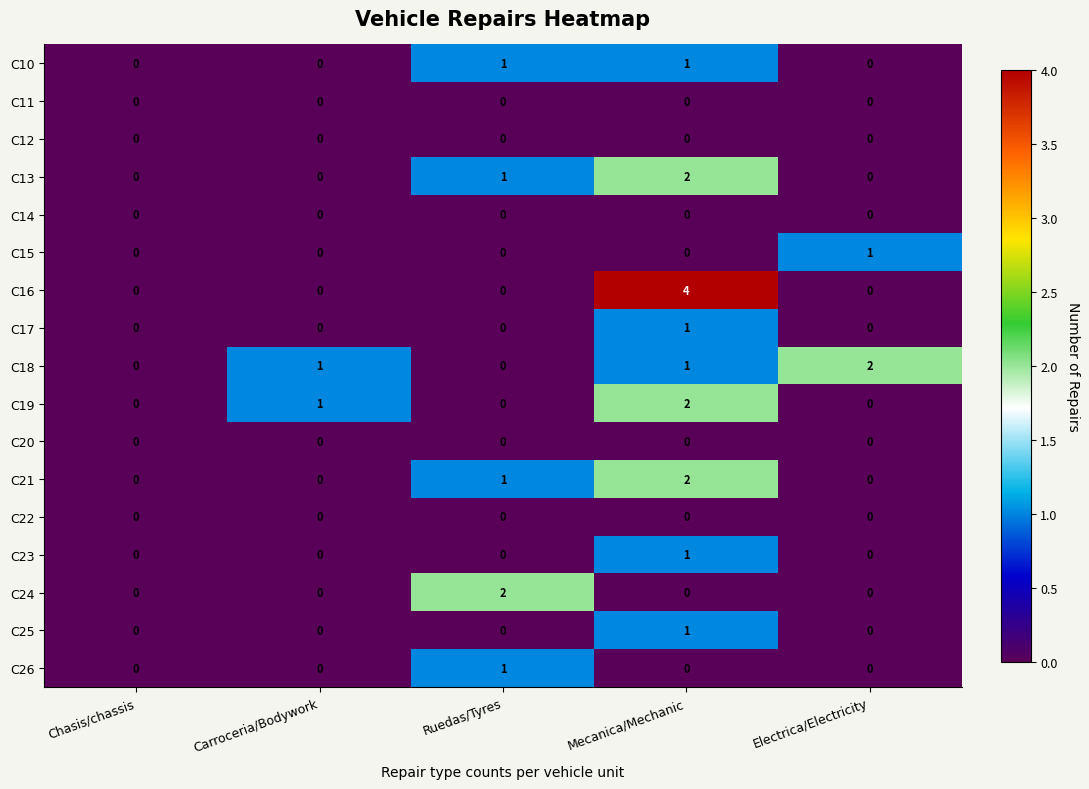

What is the spread (max minus min) of values at Mecanica/Mechanic?

4